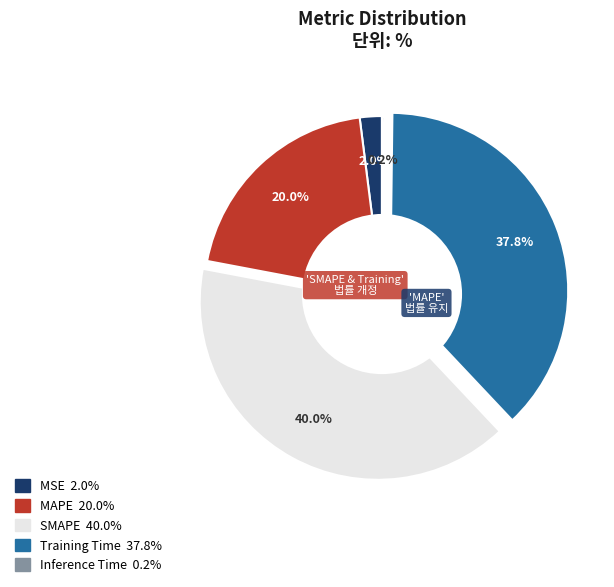

To the nearest percent, what is the difference between the largest and smallest slice percentages?

40%